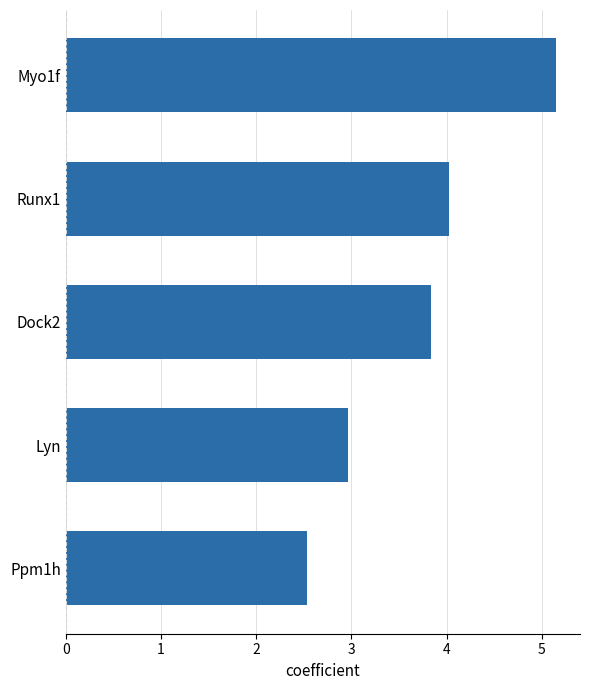

Reading top to bottom, extract all data points from this chart.

Myo1f=5.1	Runx1=4.0	Dock2=3.8	Lyn=3.0	Ppm1h=2.5